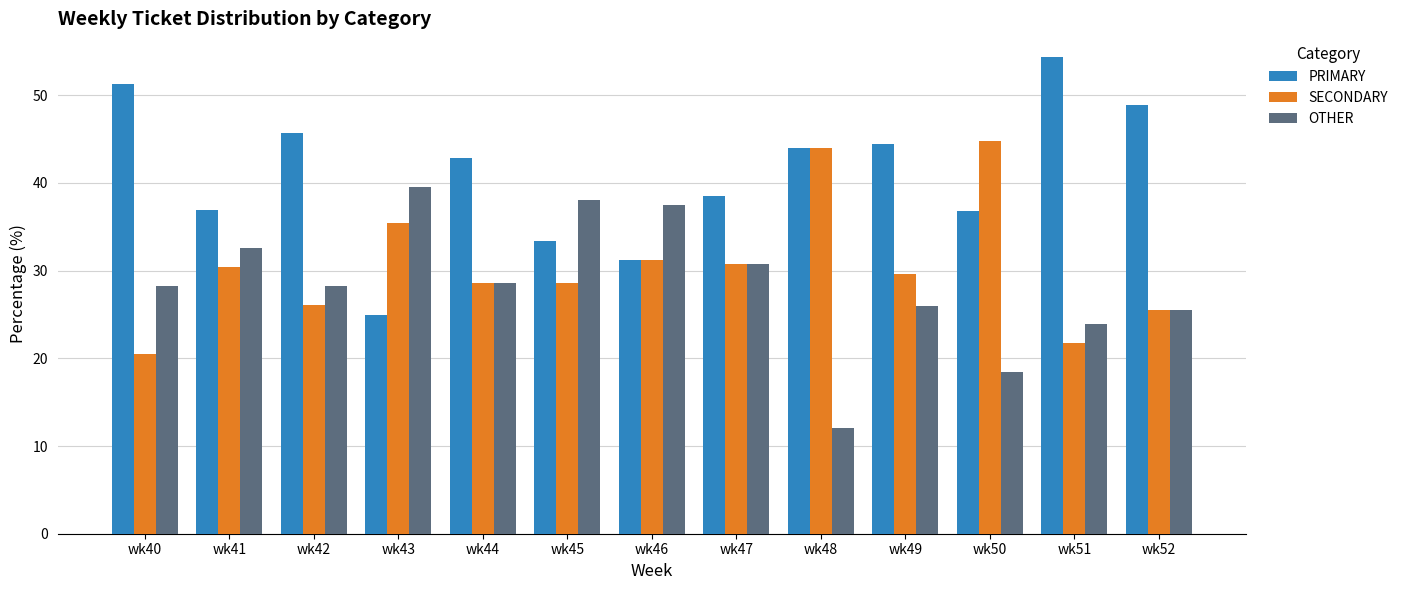

What is the maximum value shown in the chart?

54.3